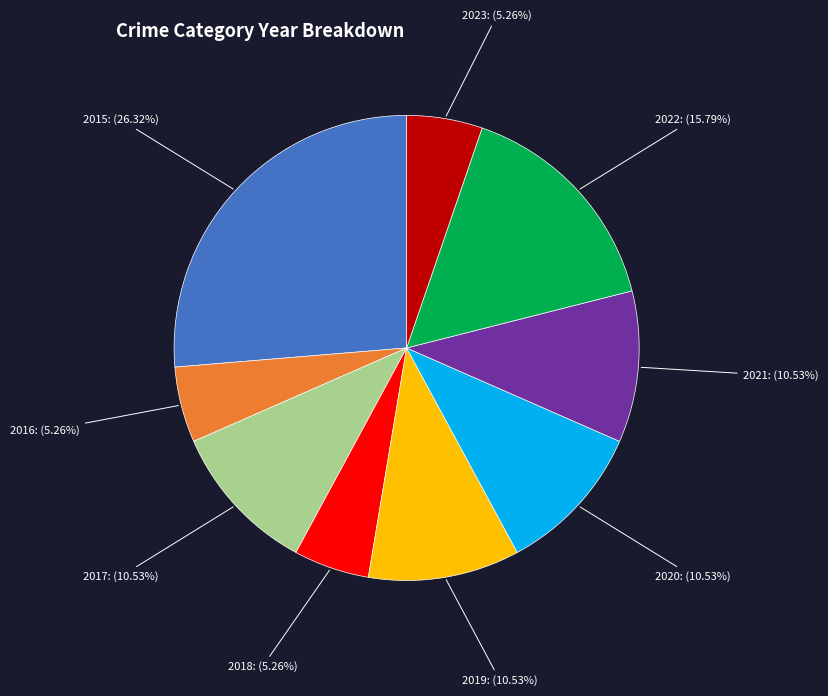

Do 2019 and 2015 together represent more than half of the pie?

No